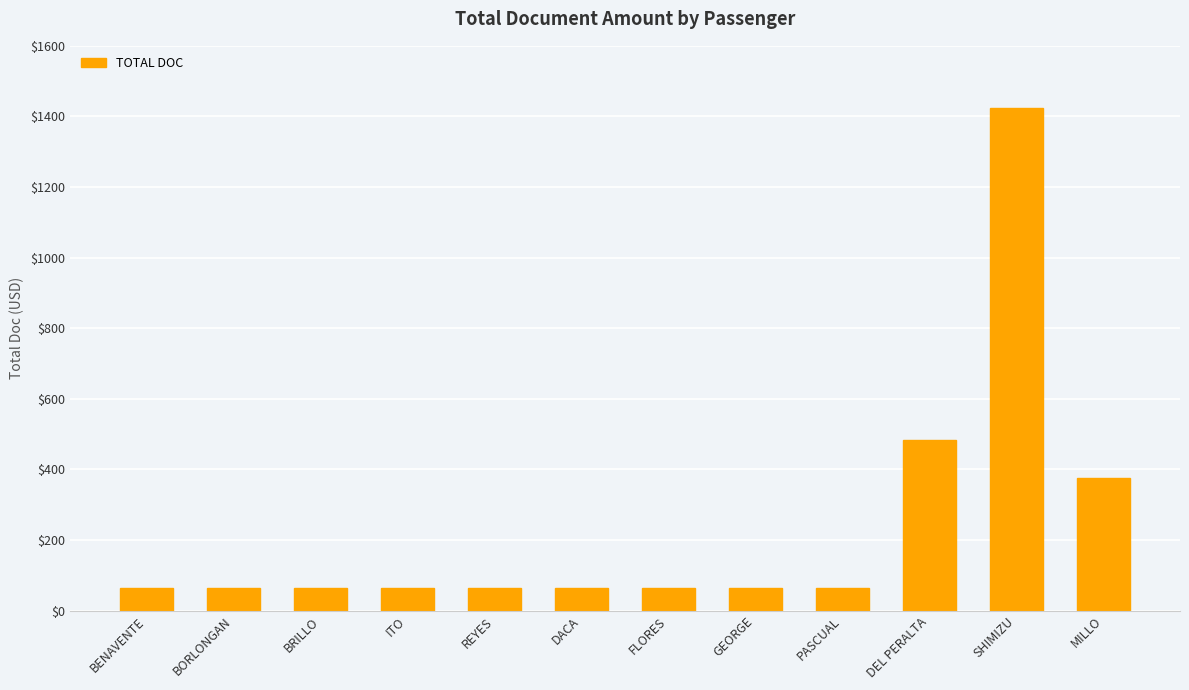

Which label corresponds to the largest value in the chart?

SHIMIZU